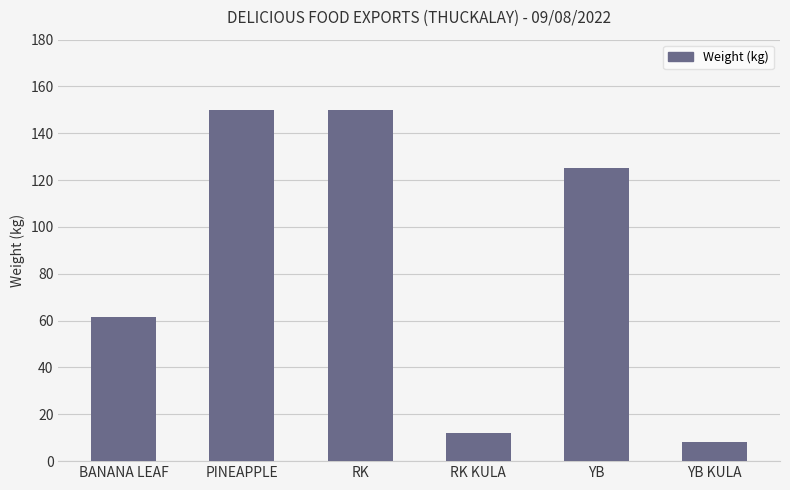

Reading right to left, extract all data points from this chart.

8.0	125.0	12.0	150.0	150.0	61.6